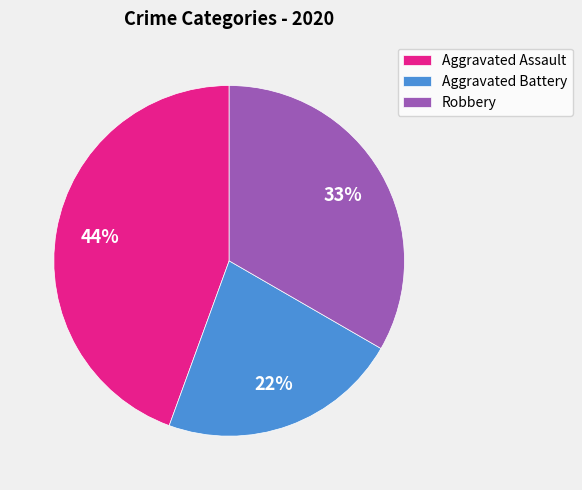

To the nearest percent, what is the difference between the Aggravated Assault and Robbery slice percentages?

11%